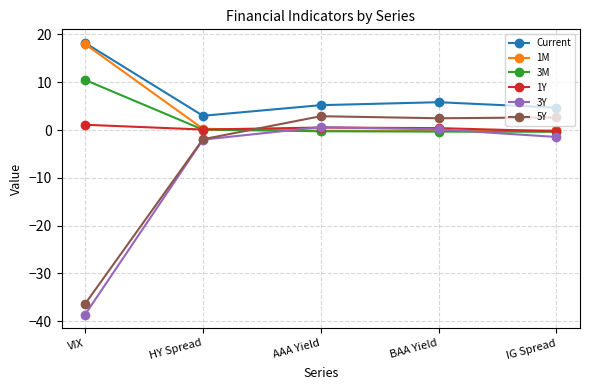

True or false: Current and 3M cross at least once.

False